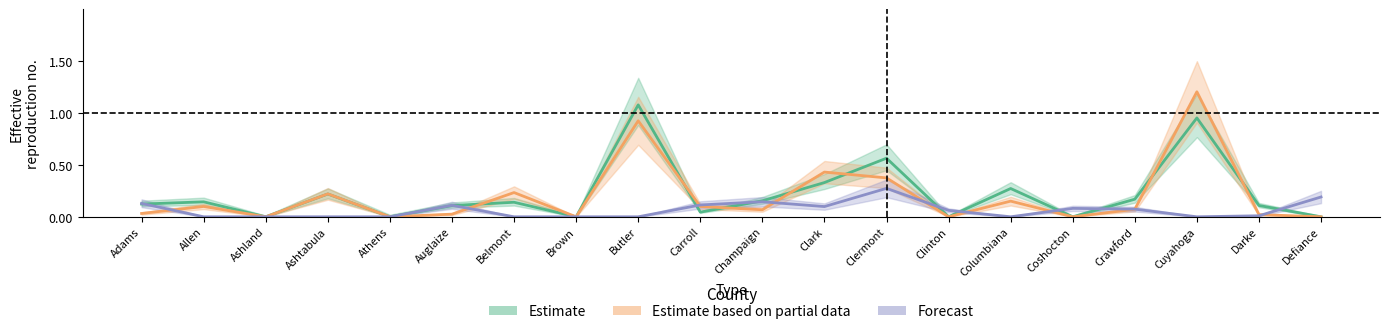

Which series has the widest spread of values?

Estimate based on partial data